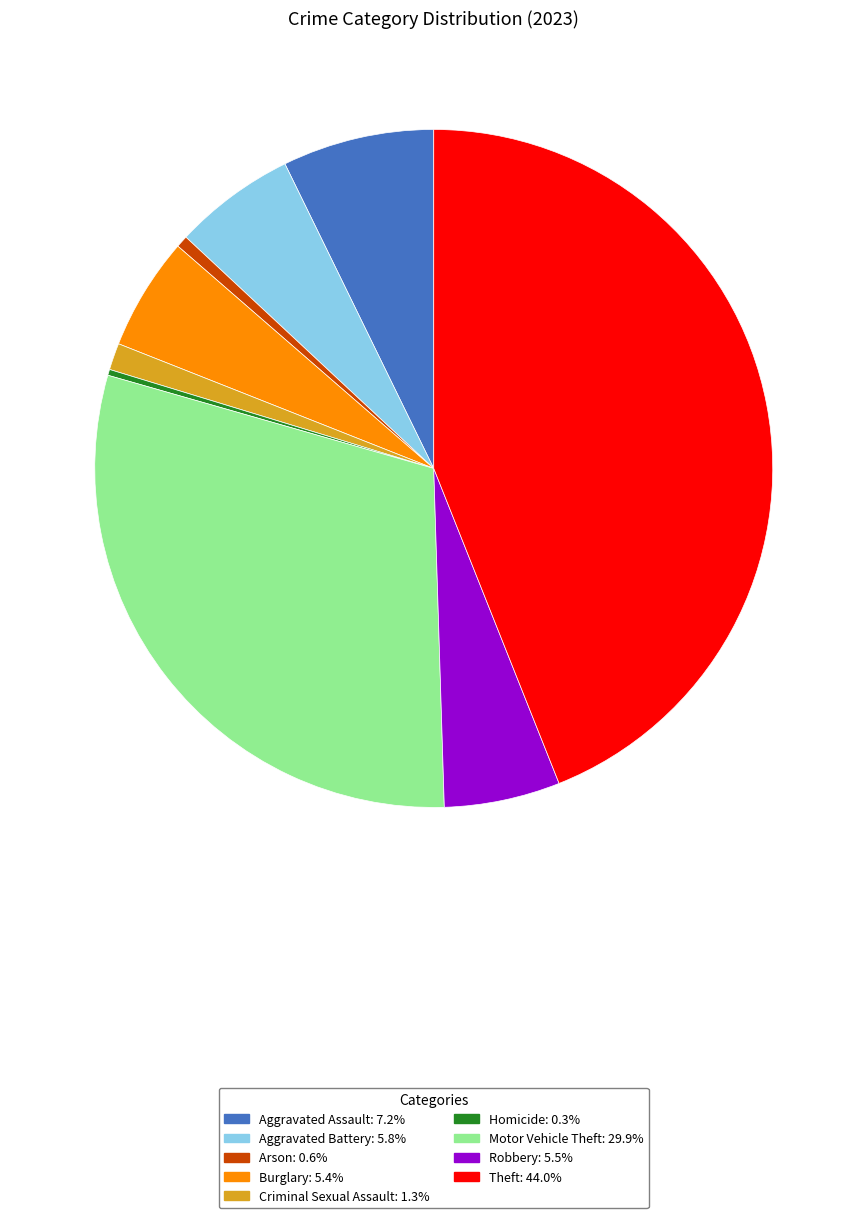

What is the largest slice in the pie chart?

Theft